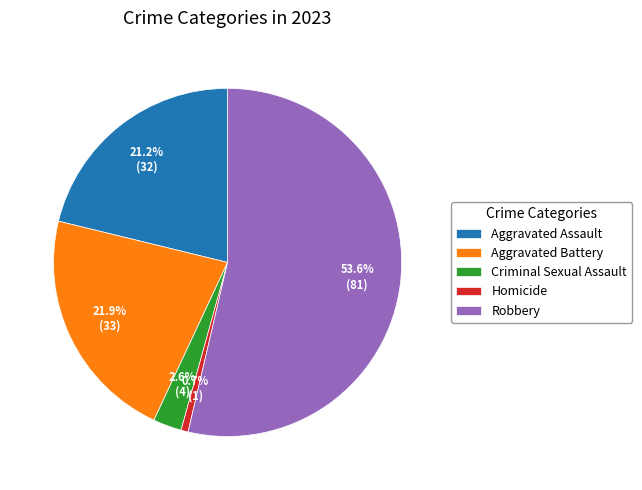

To the nearest percent, what percentage of the pie is Homicide?

1%